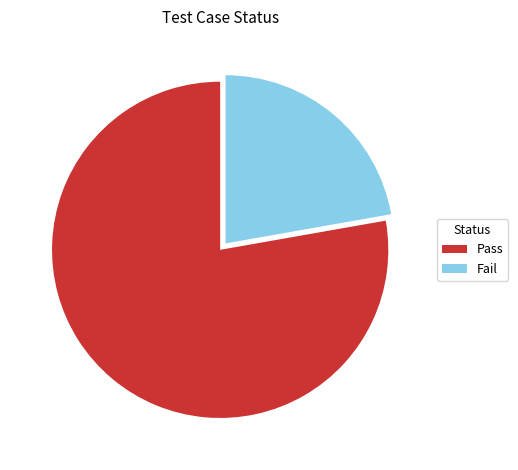

Which slice is the smallest?

Fail